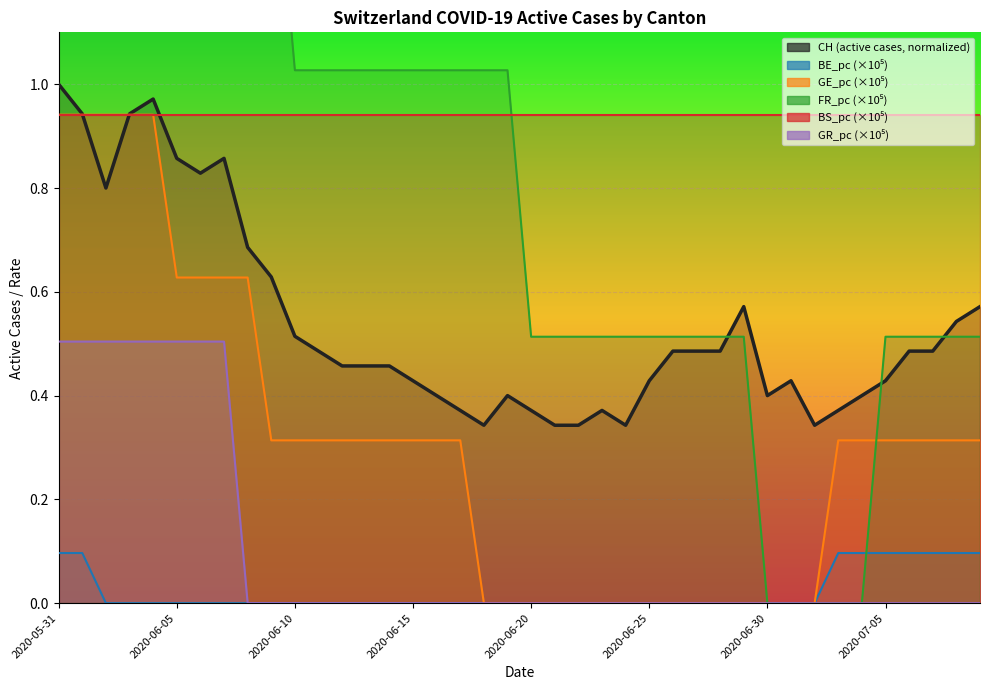

At which label does GE_pc reach its minimum?

2020-06-18